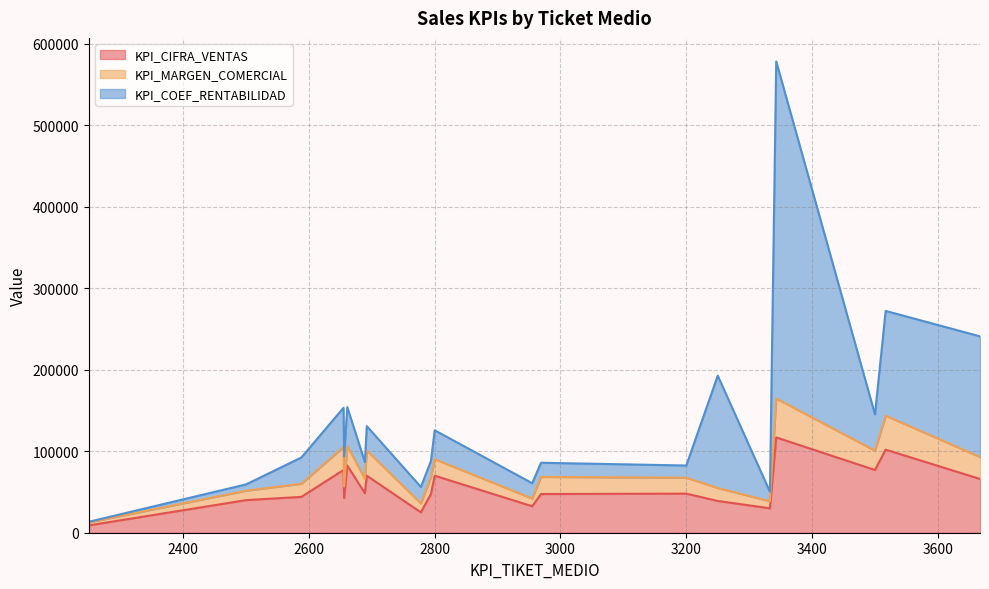

Is it true that KPI_CIFRA_VENTAS equals 76919 at 3343?

False